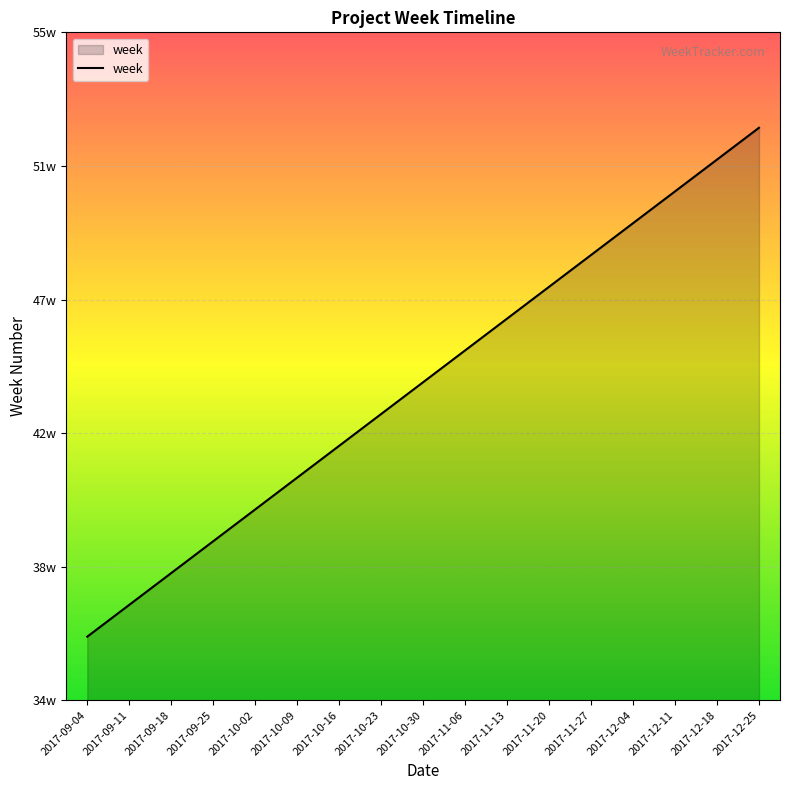

Between 2017-11-27 and 2017-10-23, which is larger?

2017-11-27